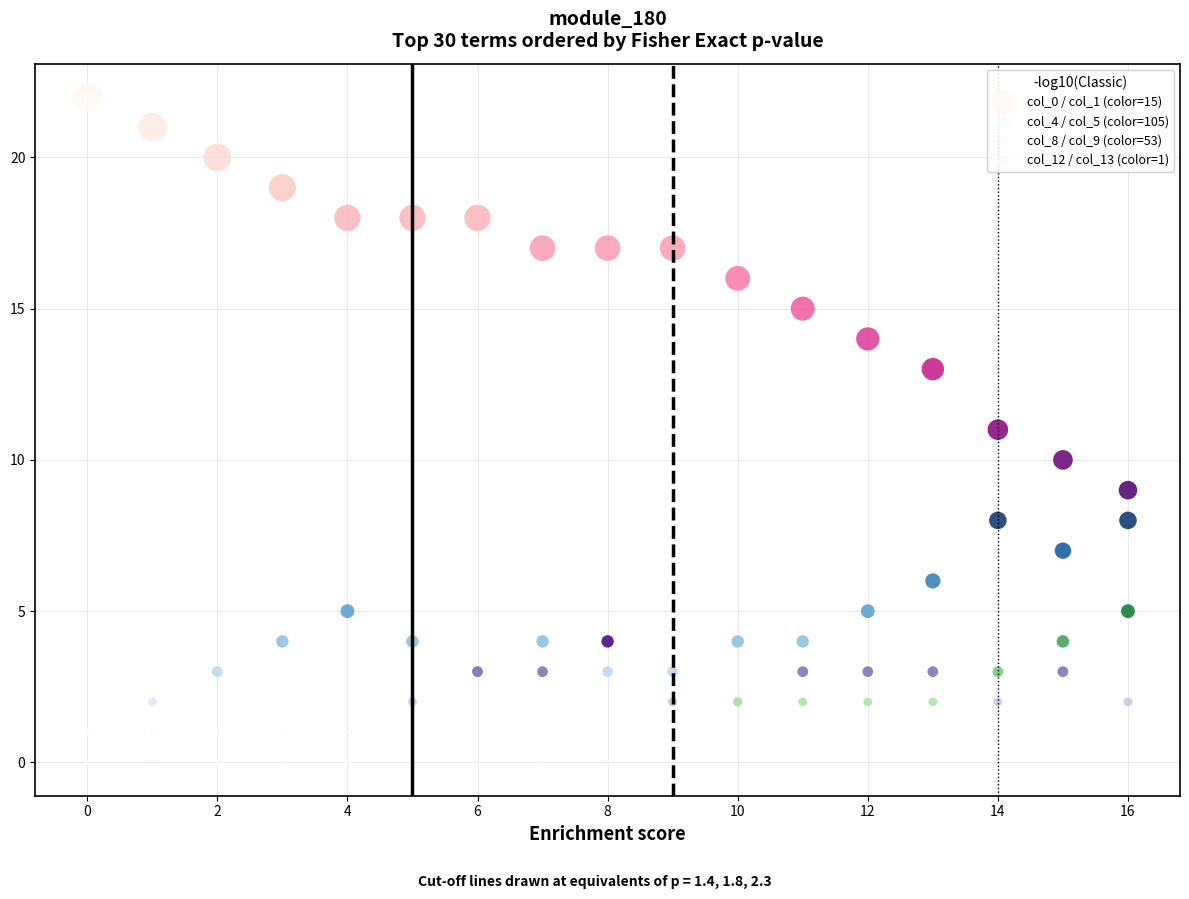

What are all the series names shown in the legend?

col_0 / col_1 (color=15), col_4 / col_5 (color=105), col_8 / col_9 (color=53), col_12 / col_13 (color=1)